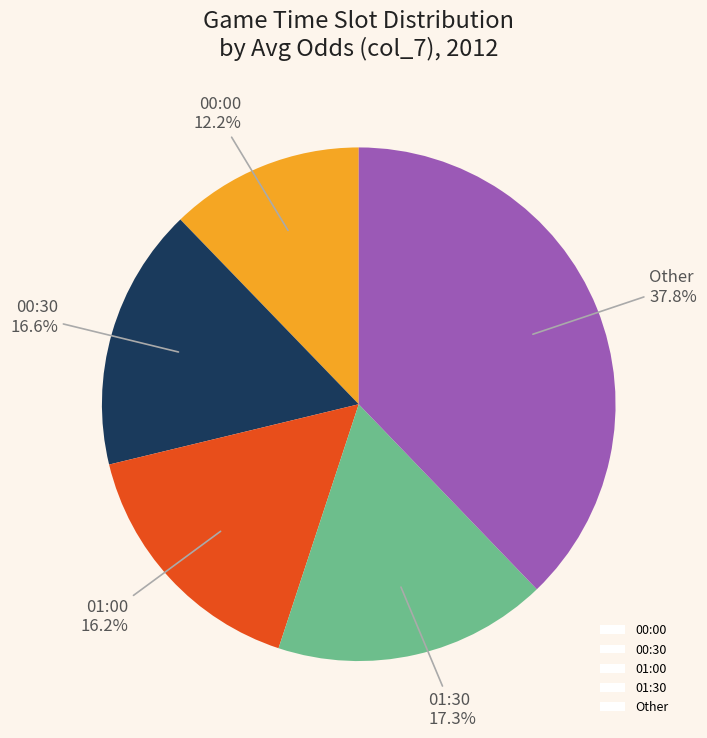

How many slices are in this pie chart?

5